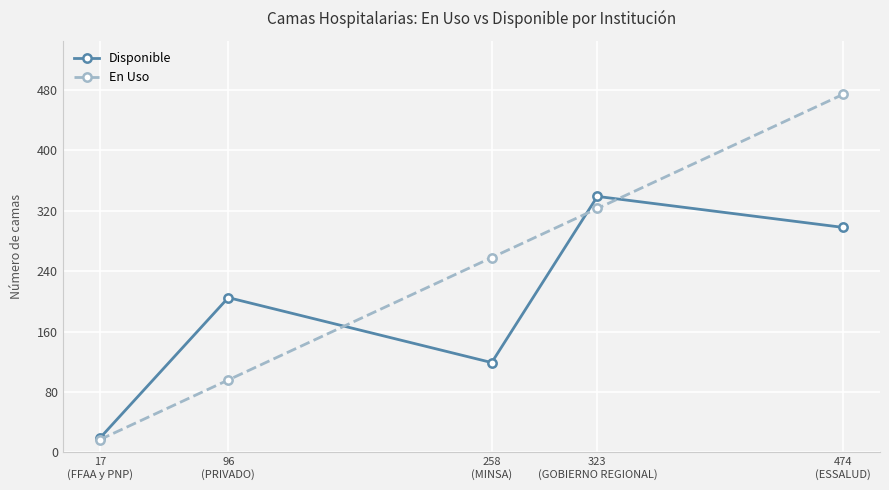

Rank the series at 474
(ESSALUD) from lowest to highest value.

Disponible, En Uso